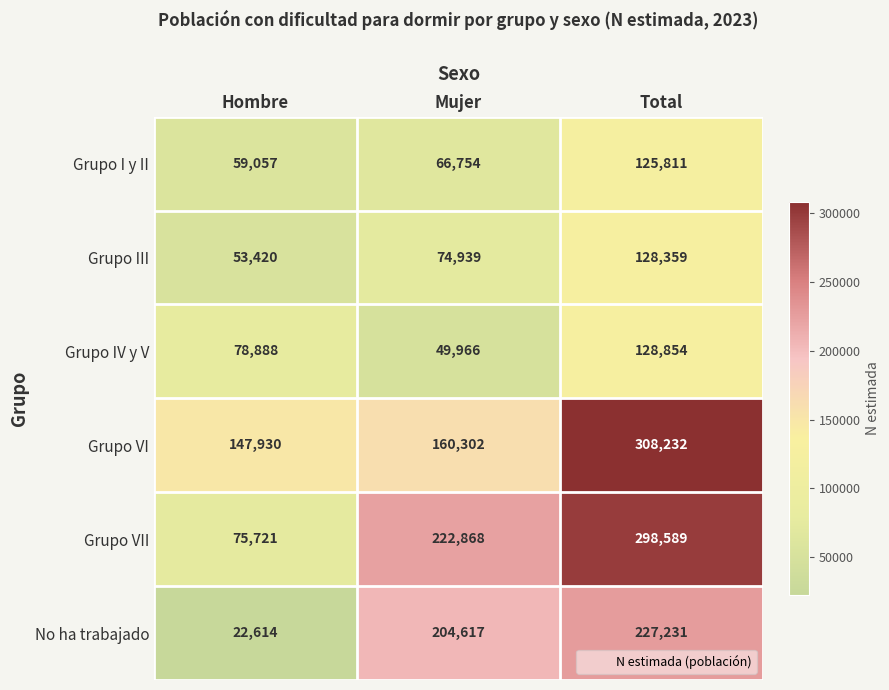

Count the number of categories in the chart.

3